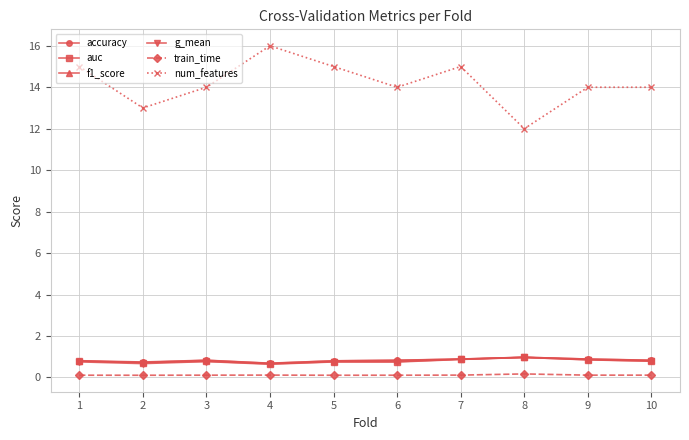

Which series has the largest range (max minus min)?

num_features